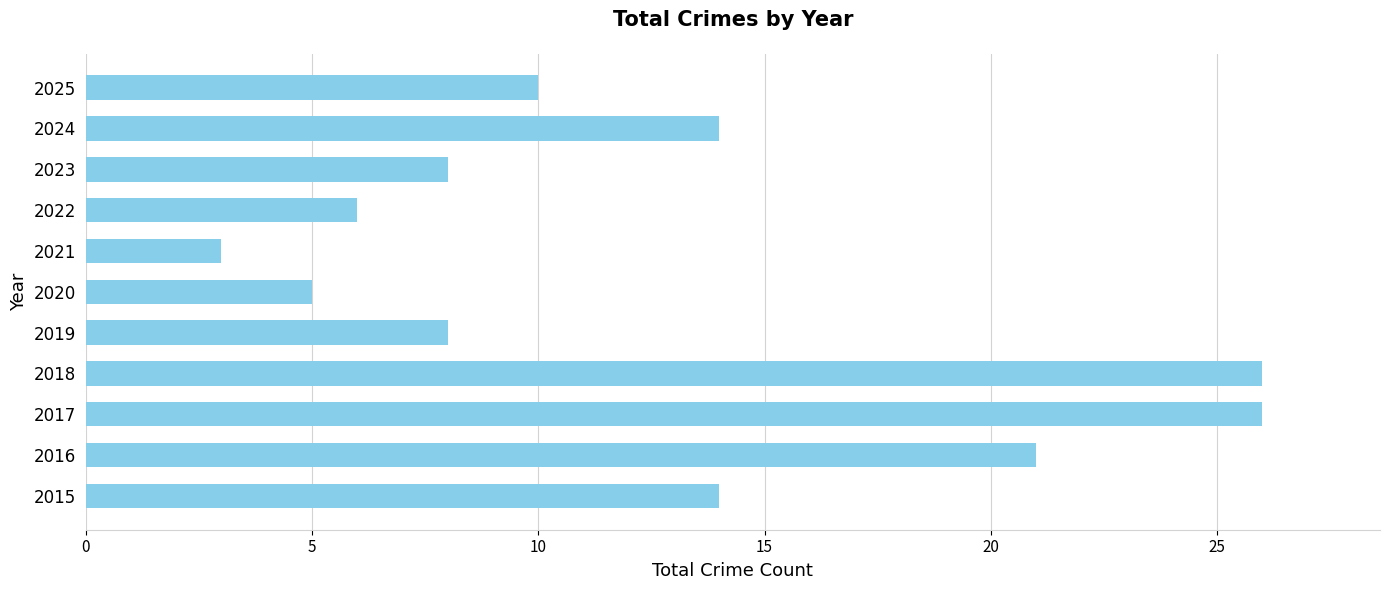

Reading bottom to top, transcribe all the data shown in this chart.

14	21	26	26	8	5	3	6	8	14	10